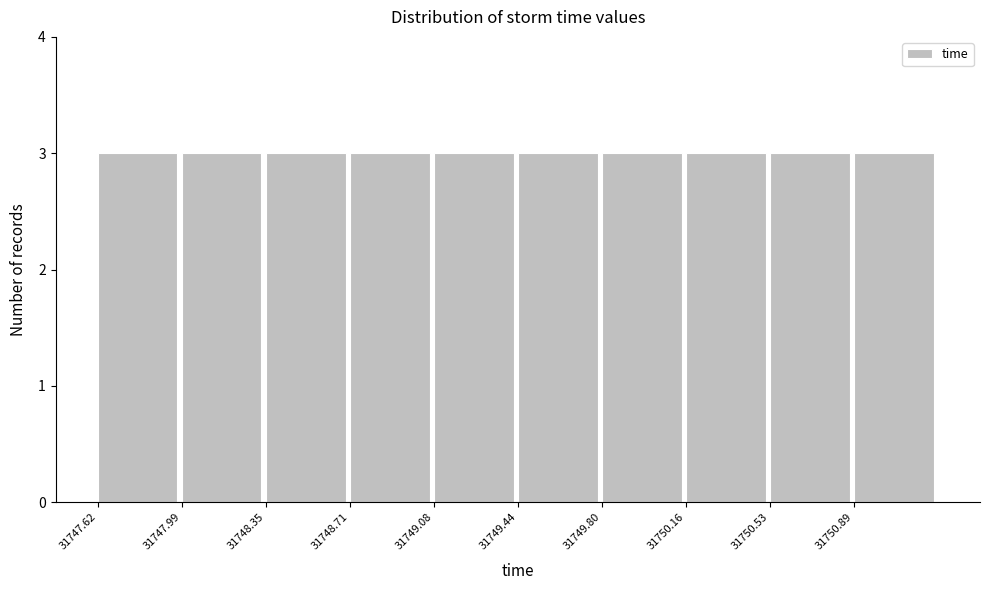

What is the height of the bar covering 31750.15 to 31750.55 on the x-axis? Neither the bar edges nor the heights are printed on the chart, so give them approximately, as read against the axes.

3